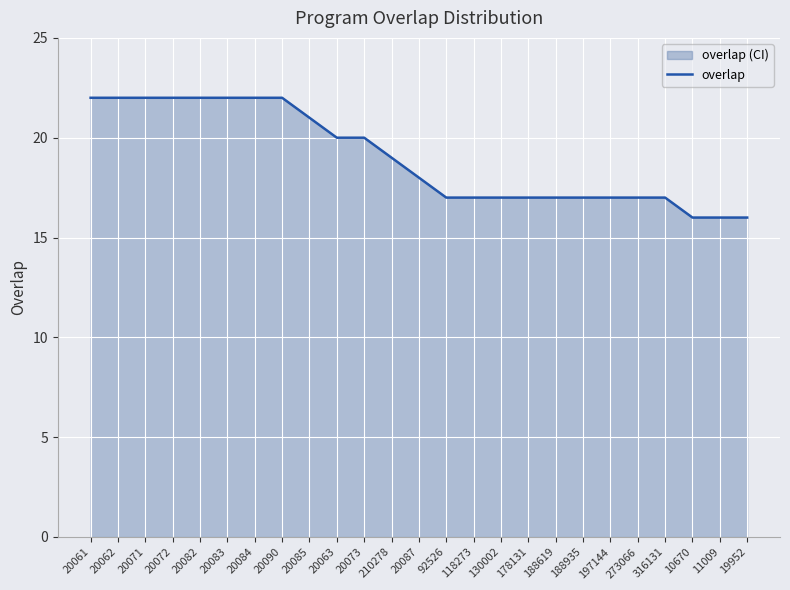

List the labels in order of value, largest first.

20061, 20062, 20071, 20072, 20082, 20083, 20084, 20090, 20085, 20063, 20073, 210278, 20087, 92526, 118273, 130002, 178131, 188619, 188935, 197144, 273066, 316131, 10670, 11009, 19952